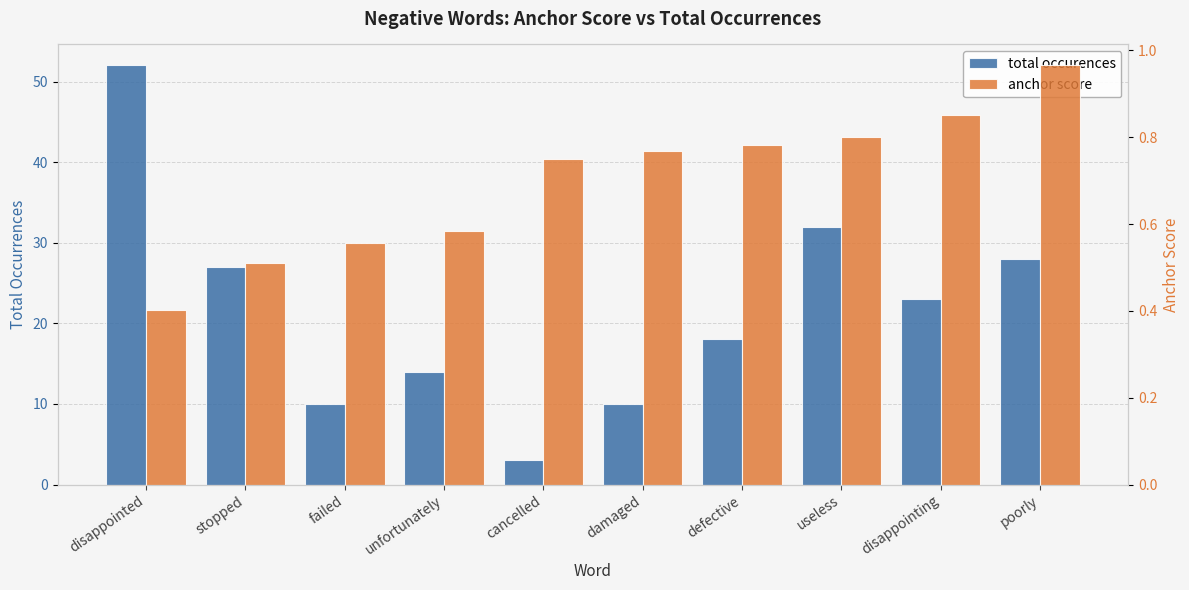

Which has a higher value, defective or disappointing?

disappointing